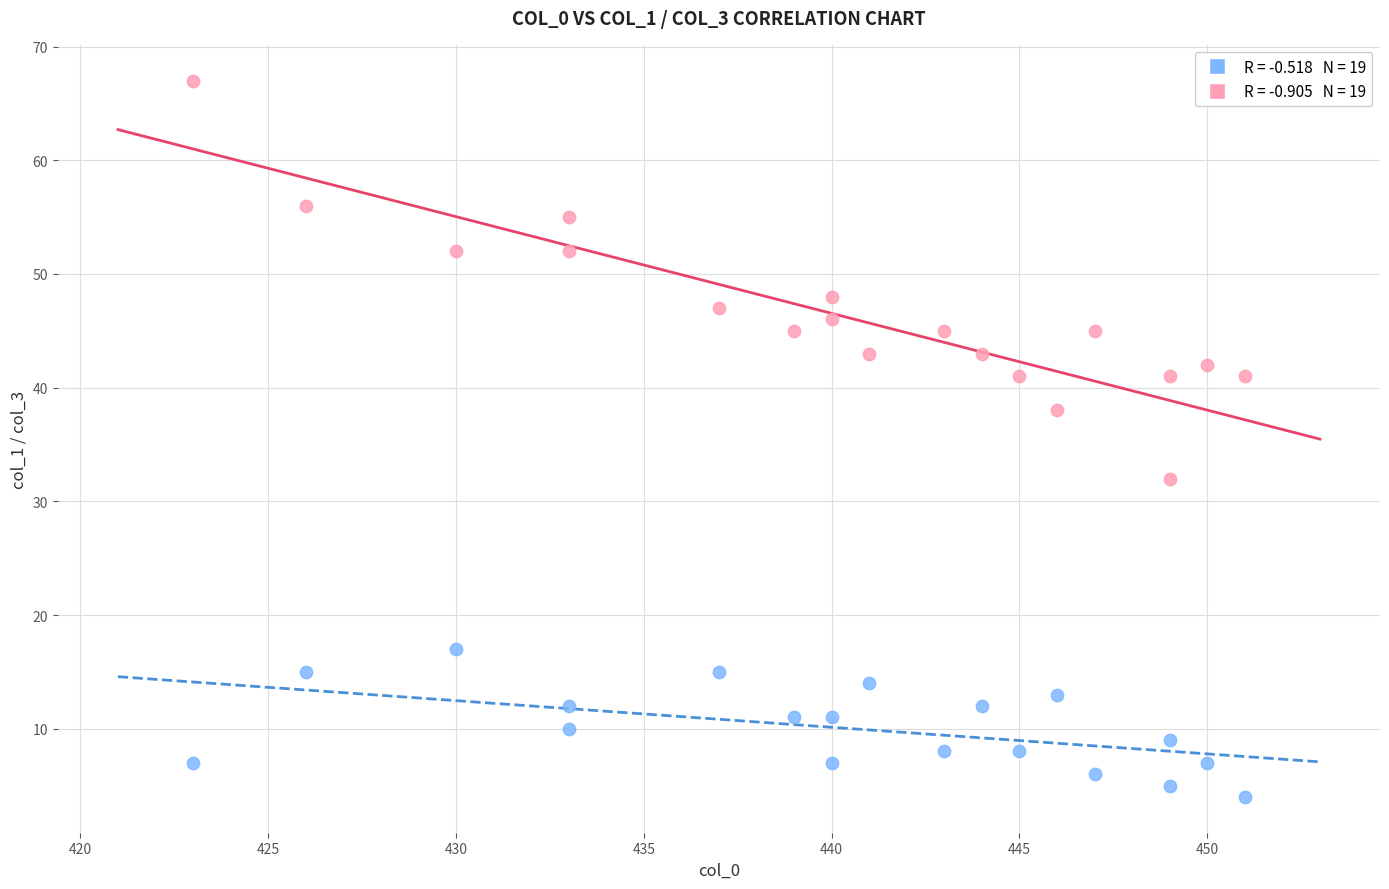

Across all data points, what is the range of Y values (max minus min)?

63